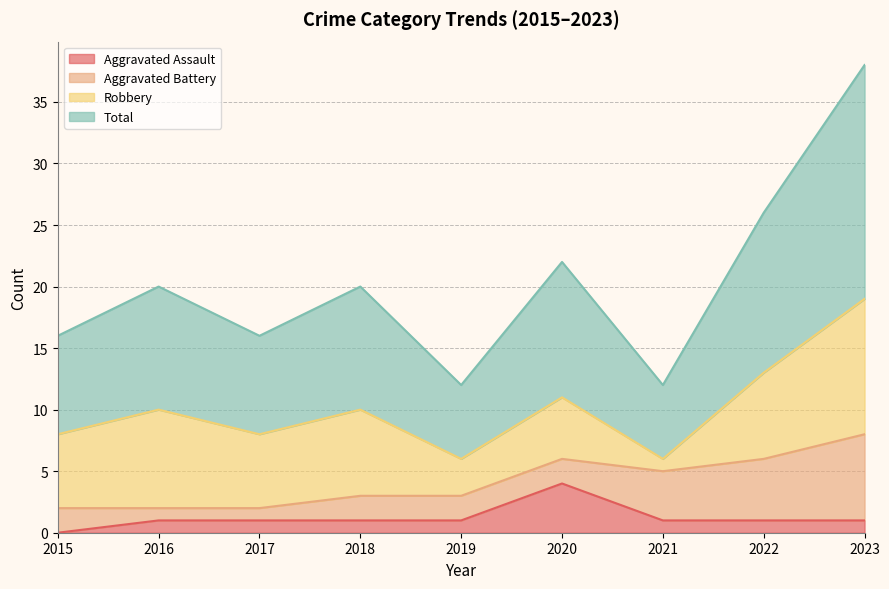

What is the average value of the Total series?

10